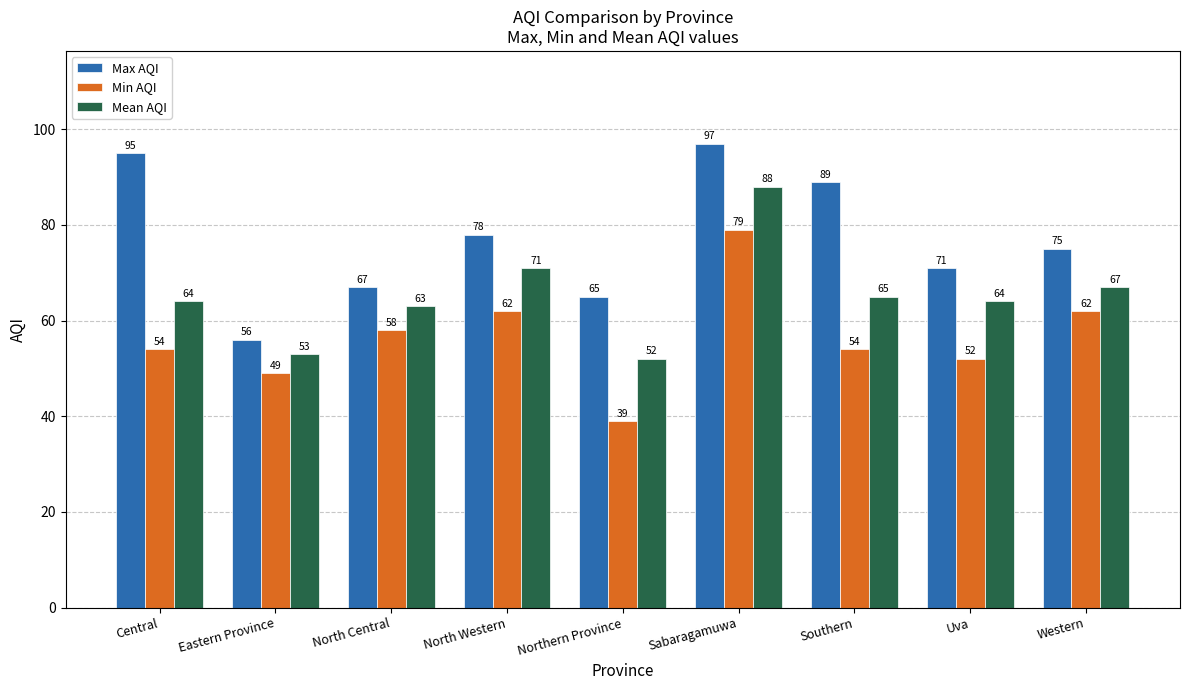

Reading left to right, extract all data points from this chart.

Max AQI: 95	56	67	78	65	97	89	71	75
Min AQI: 54	49	58	62	39	79	54	52	62
Mean AQI: 64	53	63	71	52	88	65	64	67